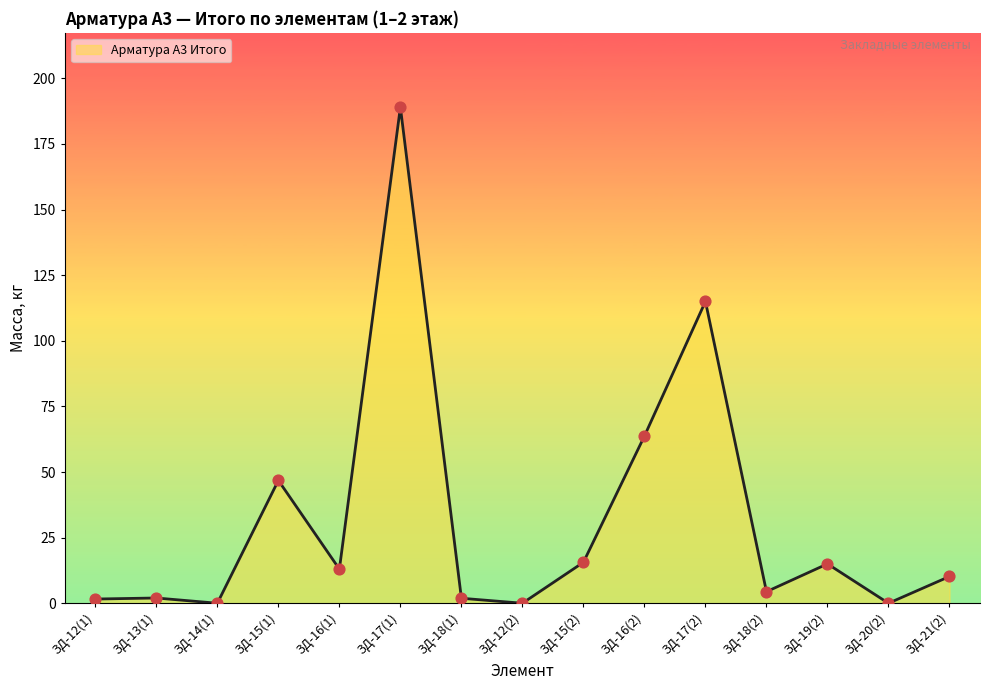

What is the ratio of the value at ЗД-17(1) to the value at ЗД-13(1)?

94.5